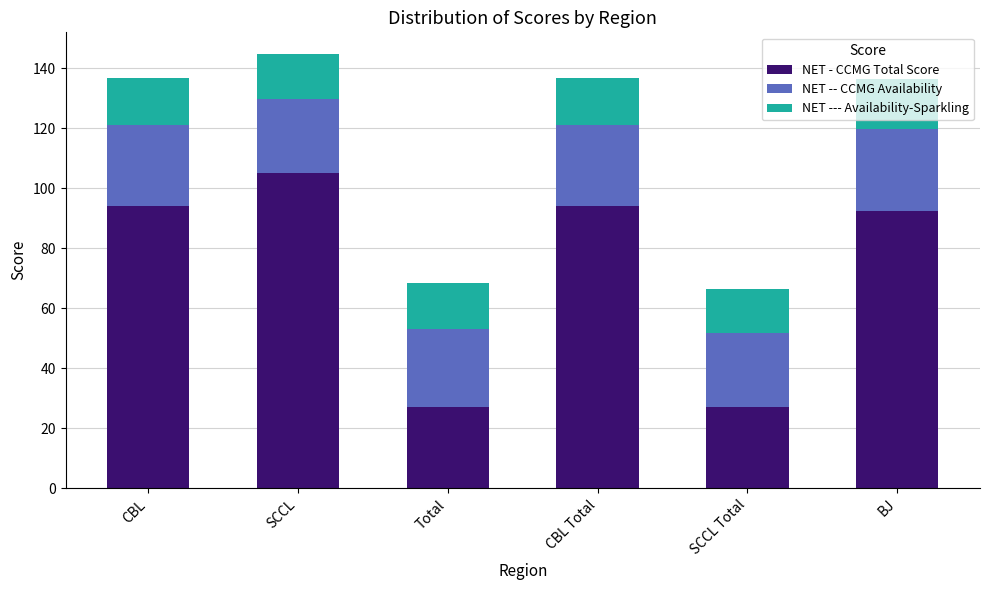

What value does the NET - CCMG Total Score series have at CBL?

94.1